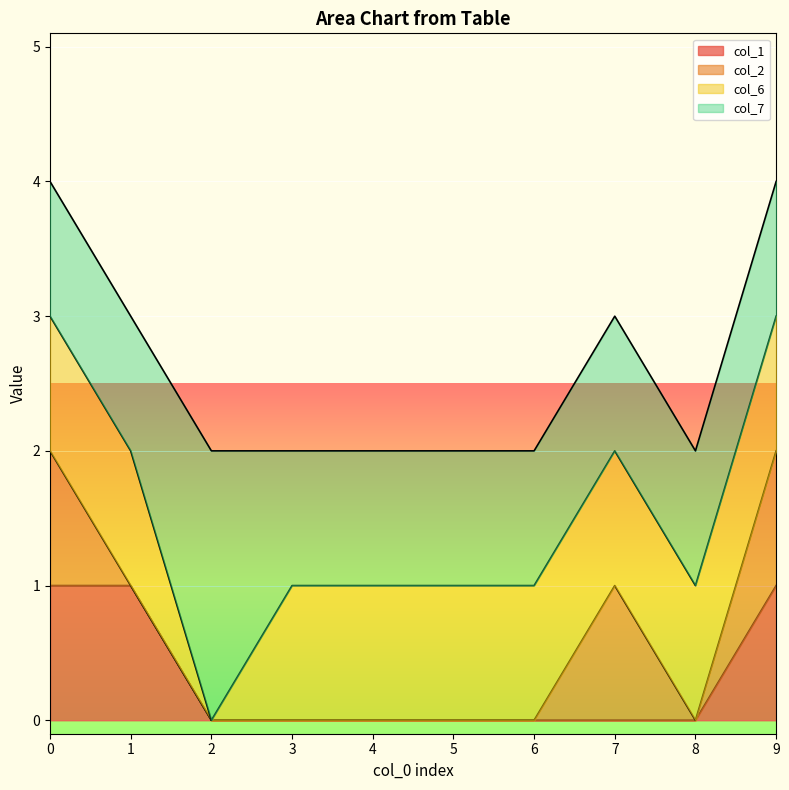

What value does the col_6 series have at 5?

1